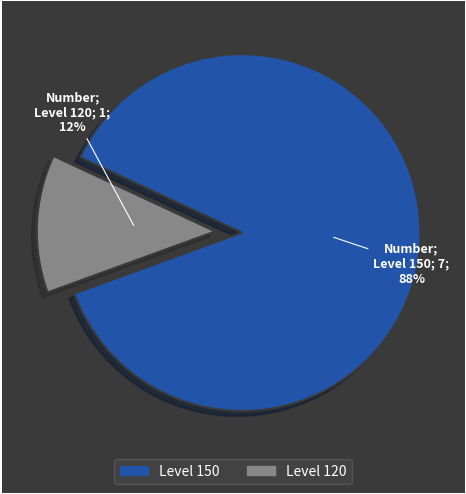

The Level 150 slice represents 88% of the pie. True or false?

True